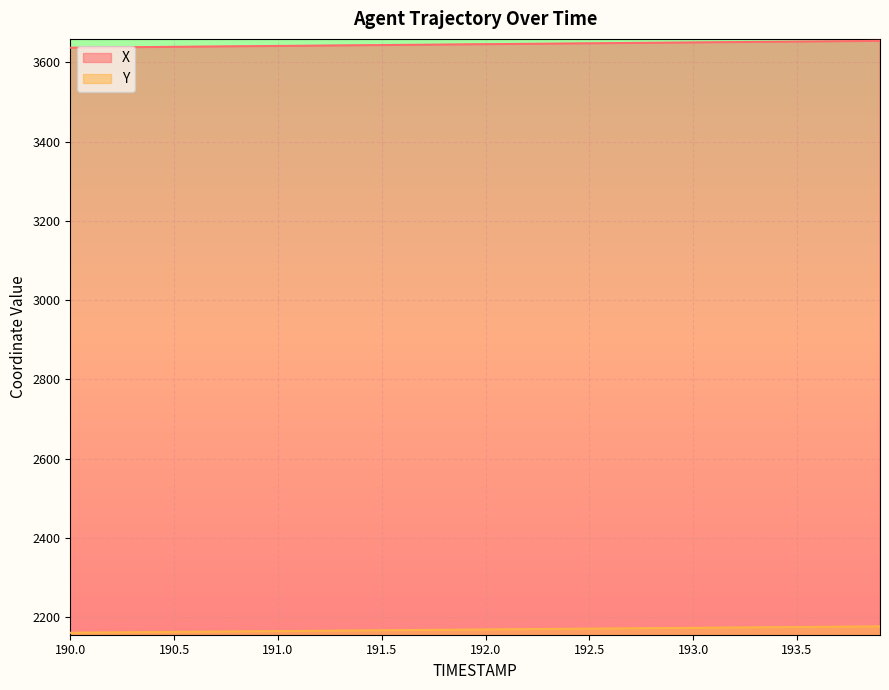

At which label is Y closest to 2169?

192.0